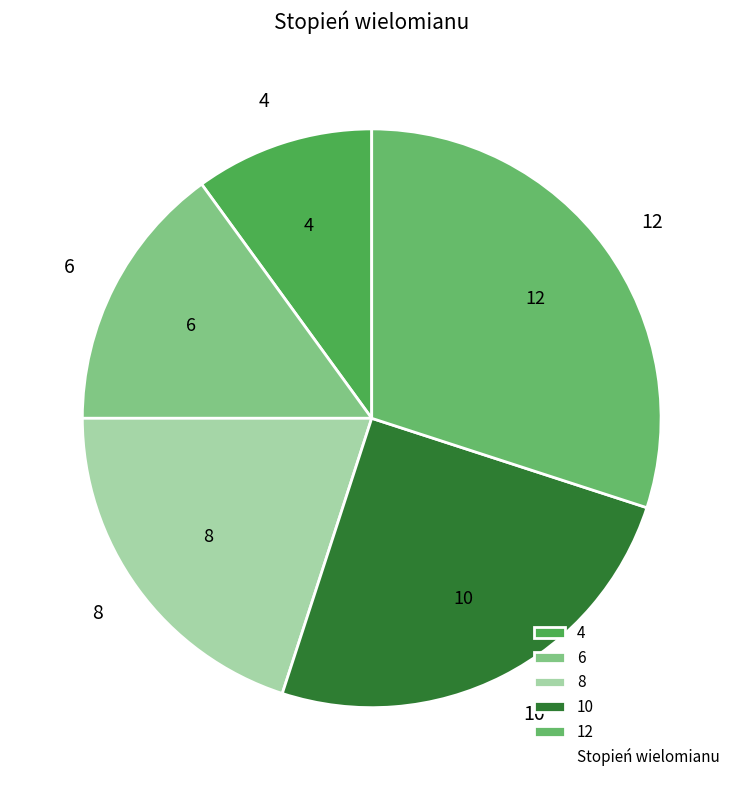

Does 12 represent more than half of the total?

No